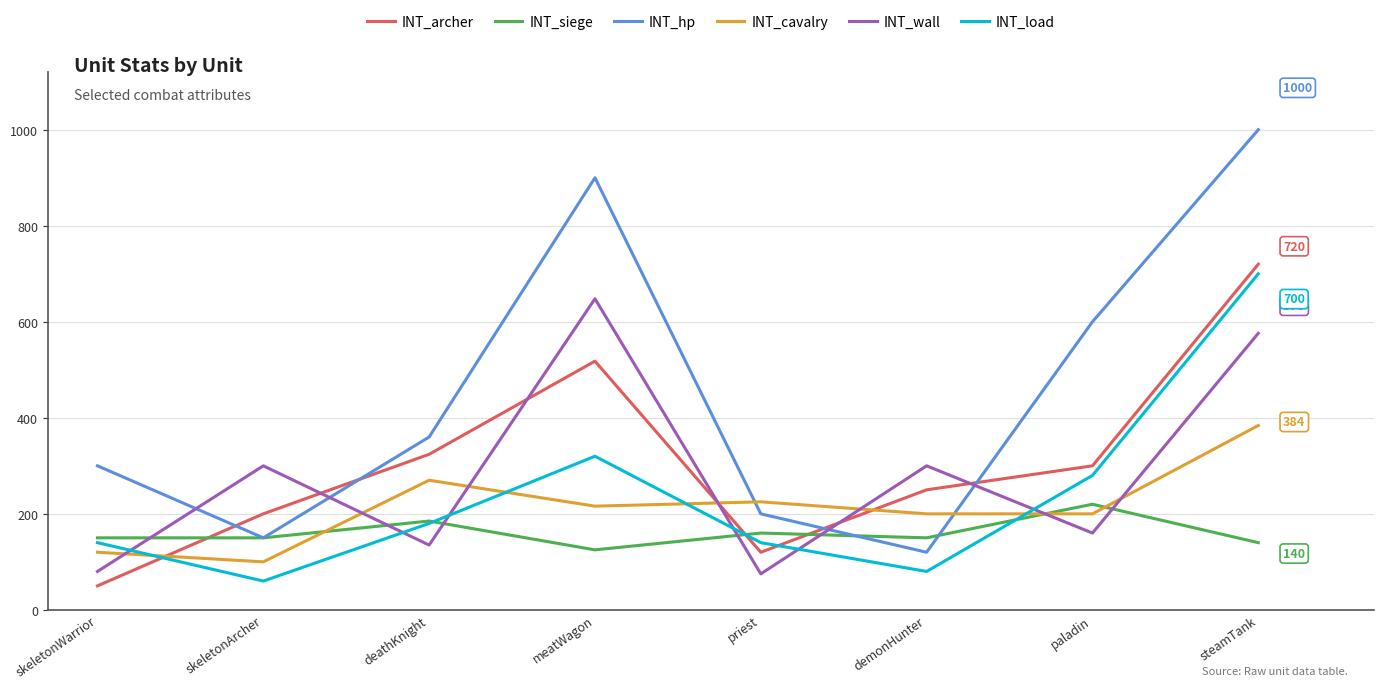

Reading left to right, list all the values displayed in this chart.

INT_archer: 50	200	324	518	120	250	300	720
INT_siege: 150	150	185	125	160	150	220	140
INT_hp: 300	150	360	900	200	120	600	1000
INT_cavalry: 120	100	270	216	225	200	200	384
INT_wall: 80	300	135	648	75	300	160	576
INT_load: 140	60	180	320	140	80	280	700